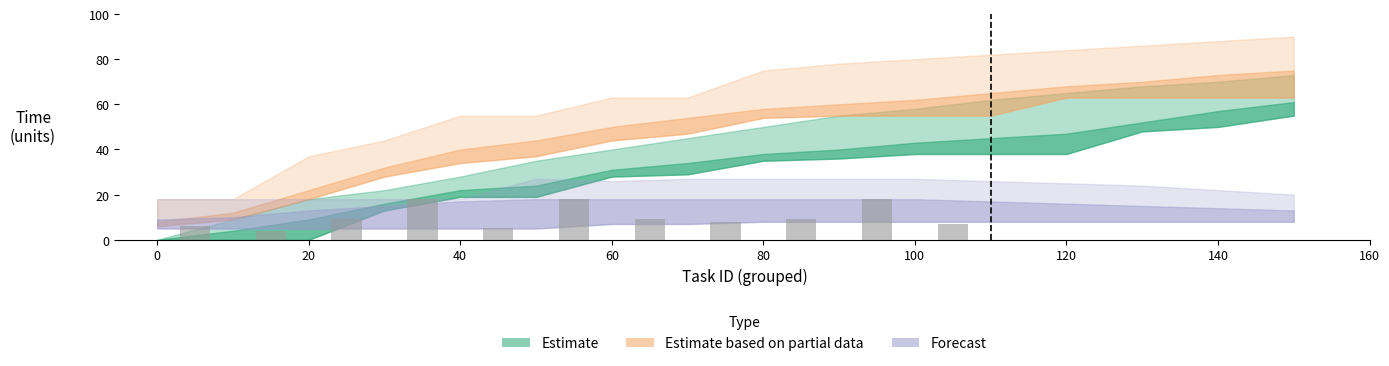

Count the number of data series in this chart.

1